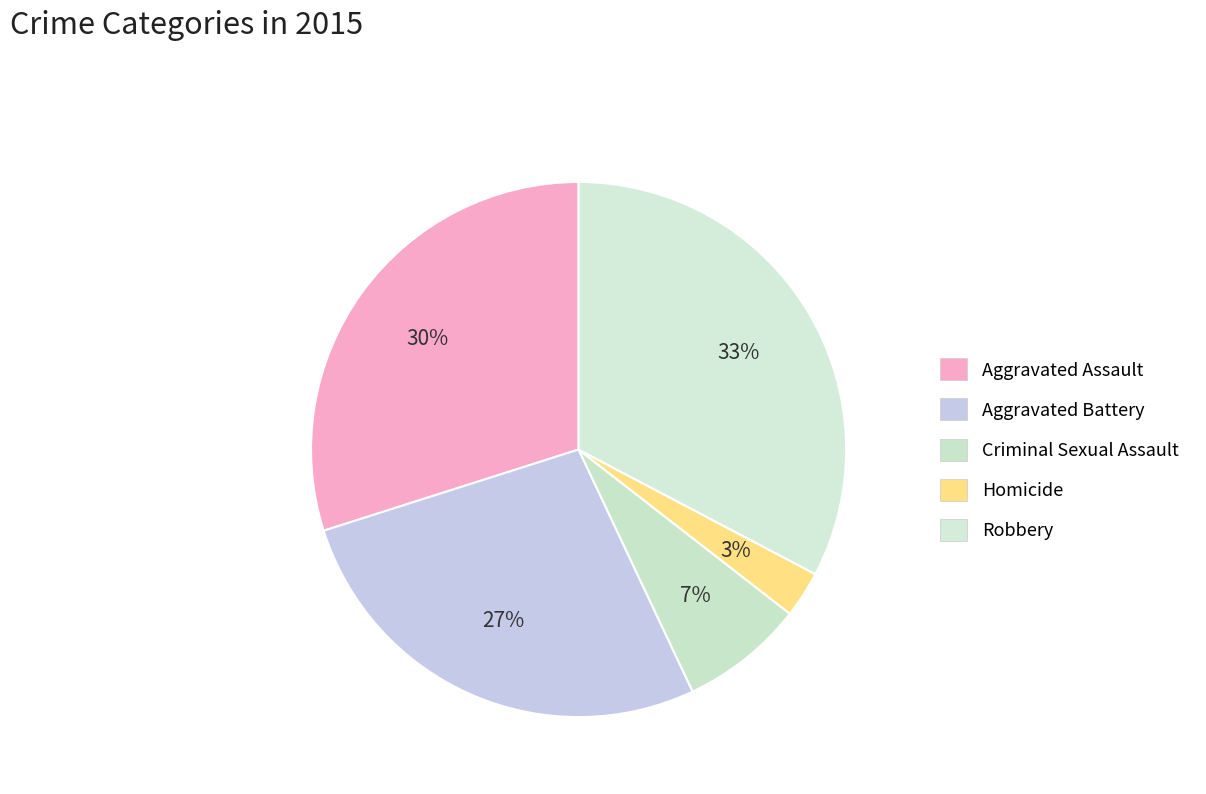

To the nearest percent, what is the difference between the Aggravated Assault and Aggravated Battery slice percentages?

3%